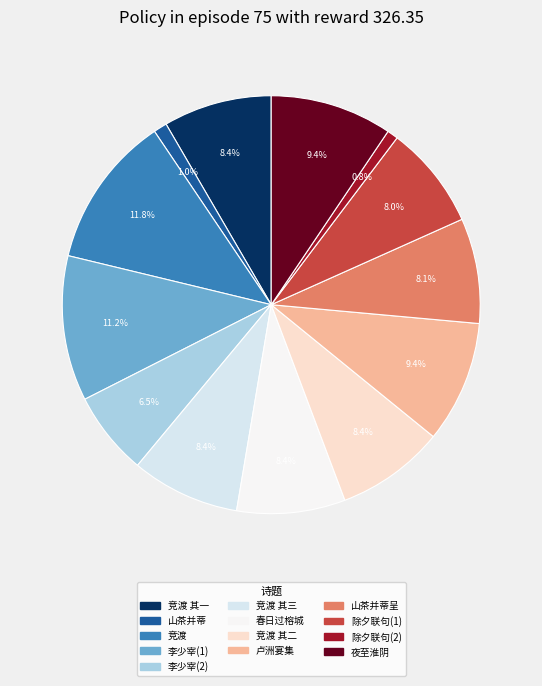

Does any single category account for the majority?

No